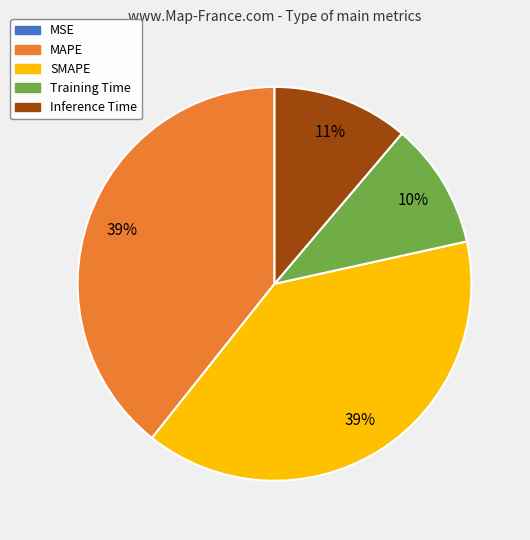

True or false: Inference Time accounts for 11% of the total.

True